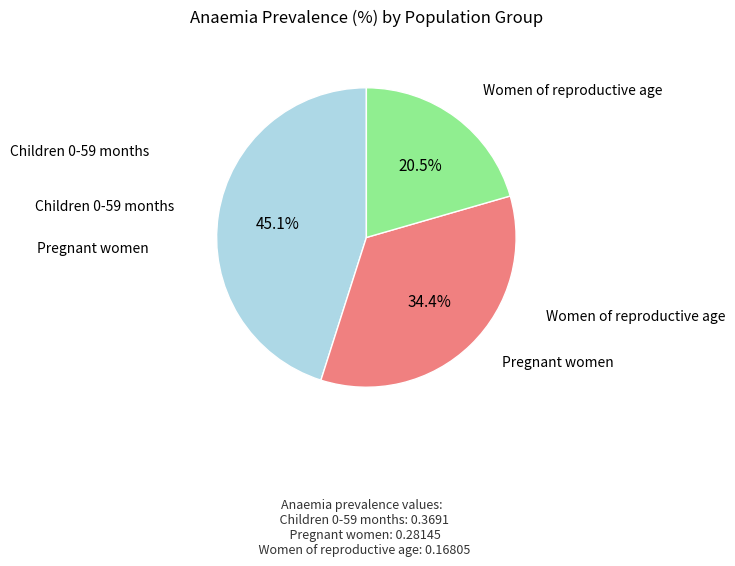

Is there a majority slice in this chart?

No